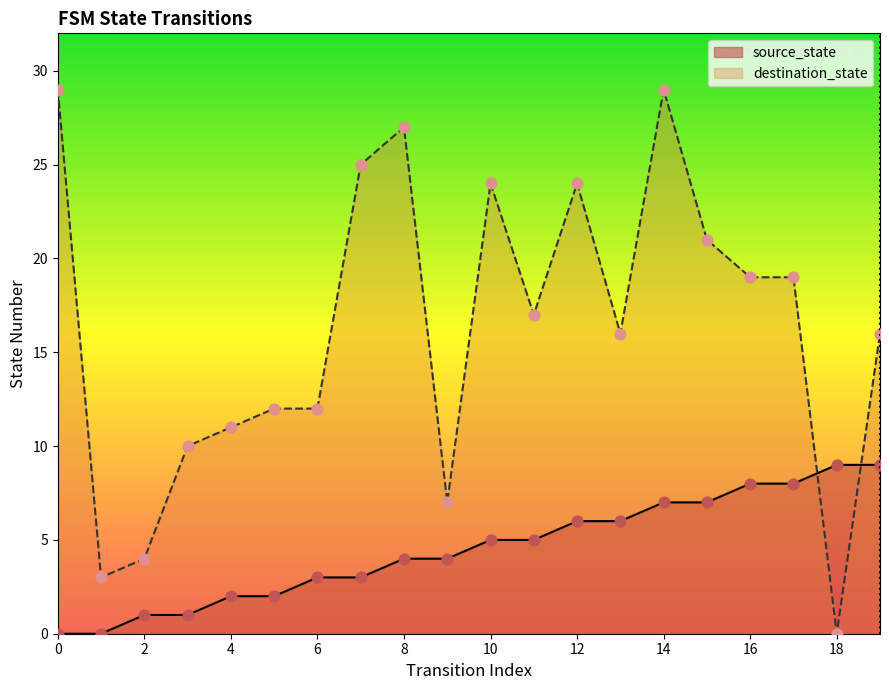

Is the value of source_state at 14 greater than the value of destination_state at 2?

Yes